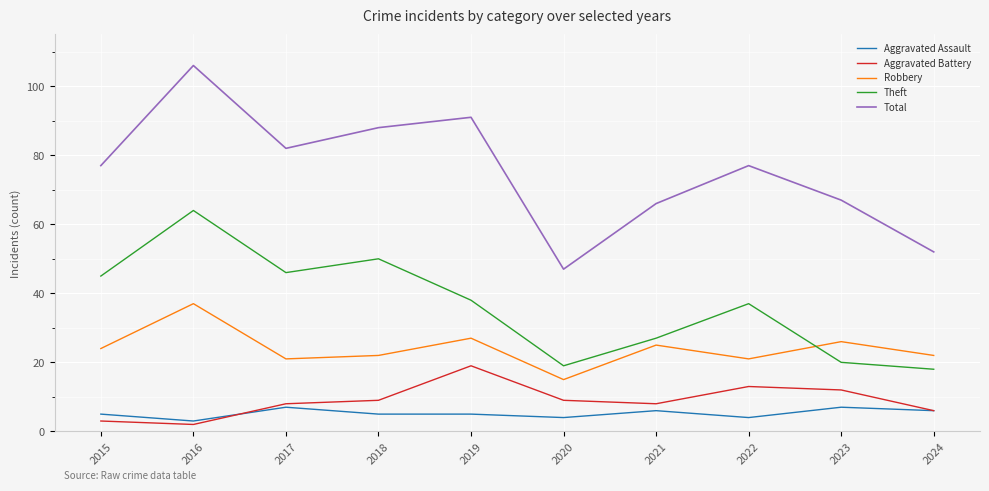

Reading right to left, extract all data points from this chart.

Aggravated Assault: 6	7	4	6	4	5	5	7	3	5
Aggravated Battery: 6	12	13	8	9	19	9	8	2	3
Robbery: 22	26	21	25	15	27	22	21	37	24
Theft: 18	20	37	27	19	38	50	46	64	45
Total: 52	67	77	66	47	91	88	82	106	77